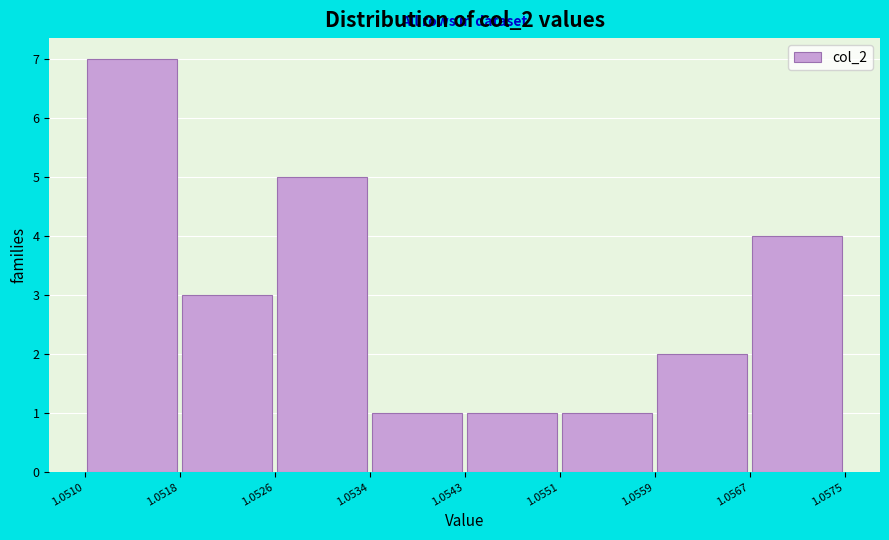

How tall is the bar that spans 1.0518 to 1.0526 on the x-axis? The values are not printed on the chart, so give them approximately, as read against the axis.

3